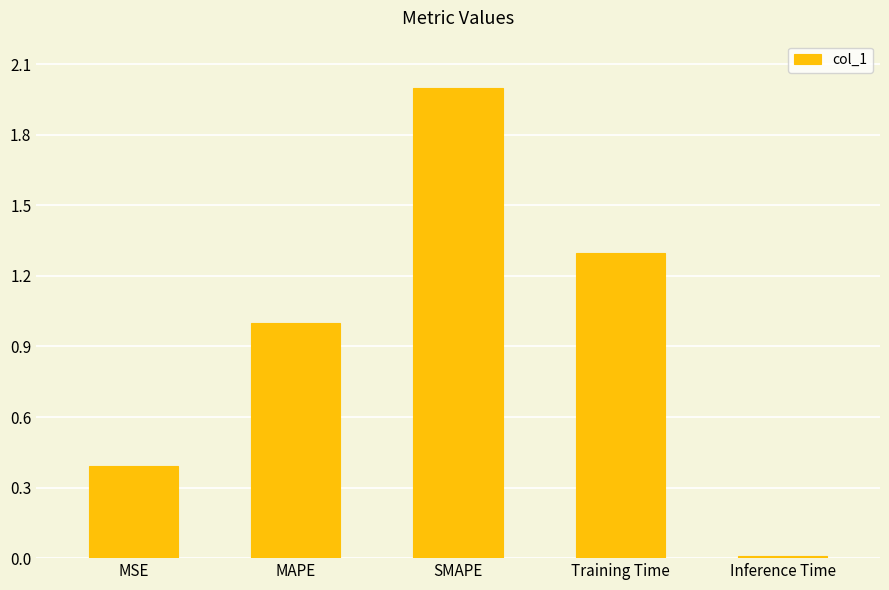

Rank the categories by value from lowest to highest.

Inference Time, MSE, MAPE, Training Time, SMAPE